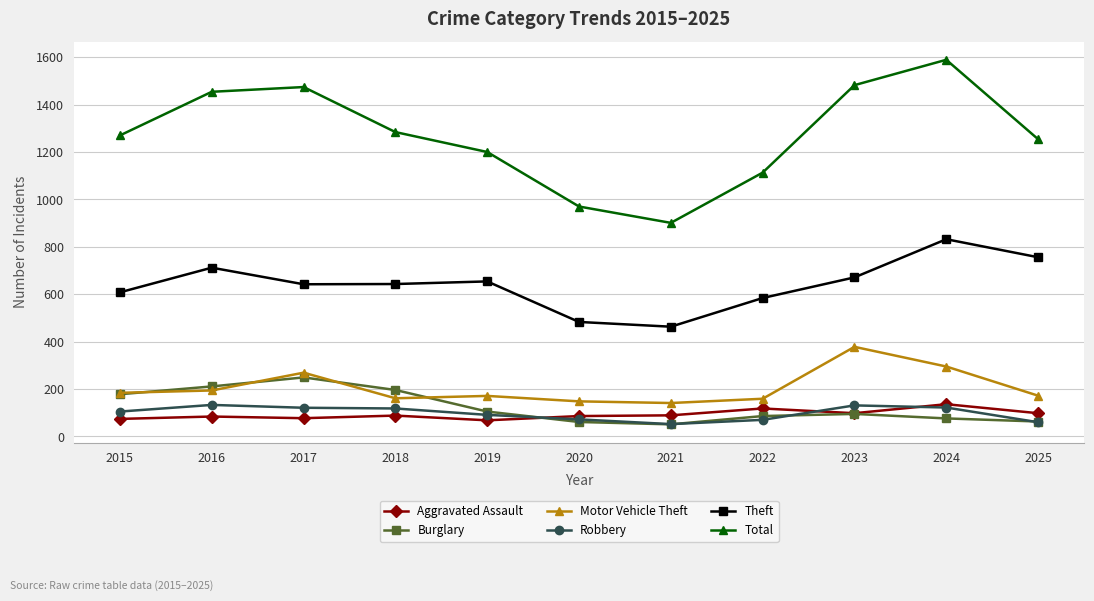

In Robbery, how many points are higher than both neighbors (excluding endpoints)?

2